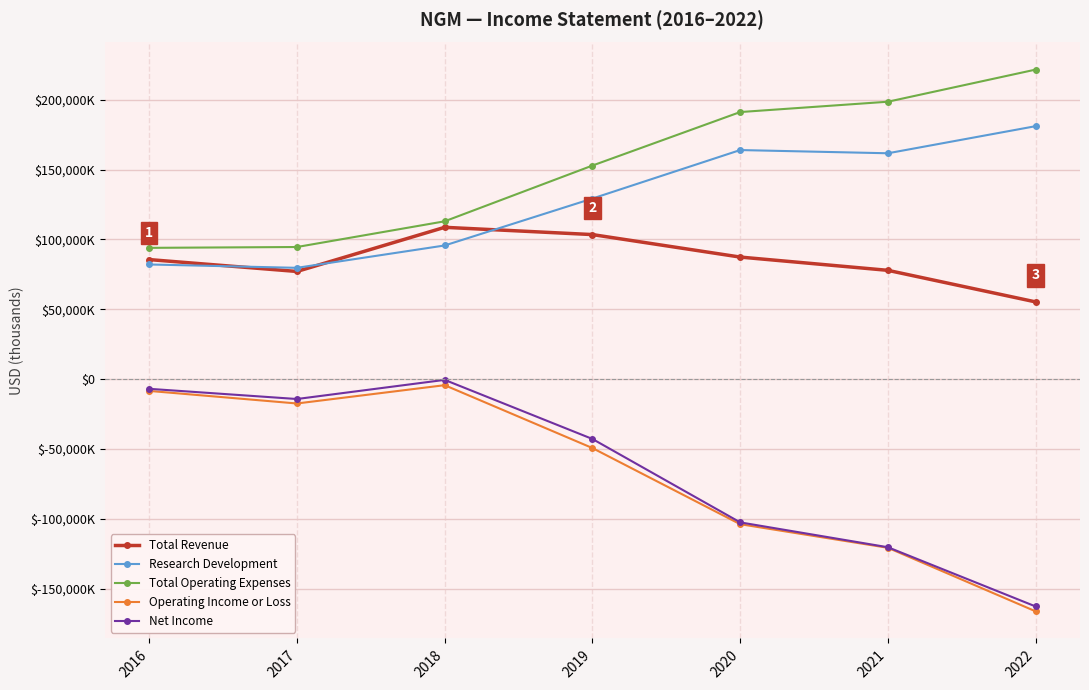

Which has a higher value, 2020 or 2017?

2020